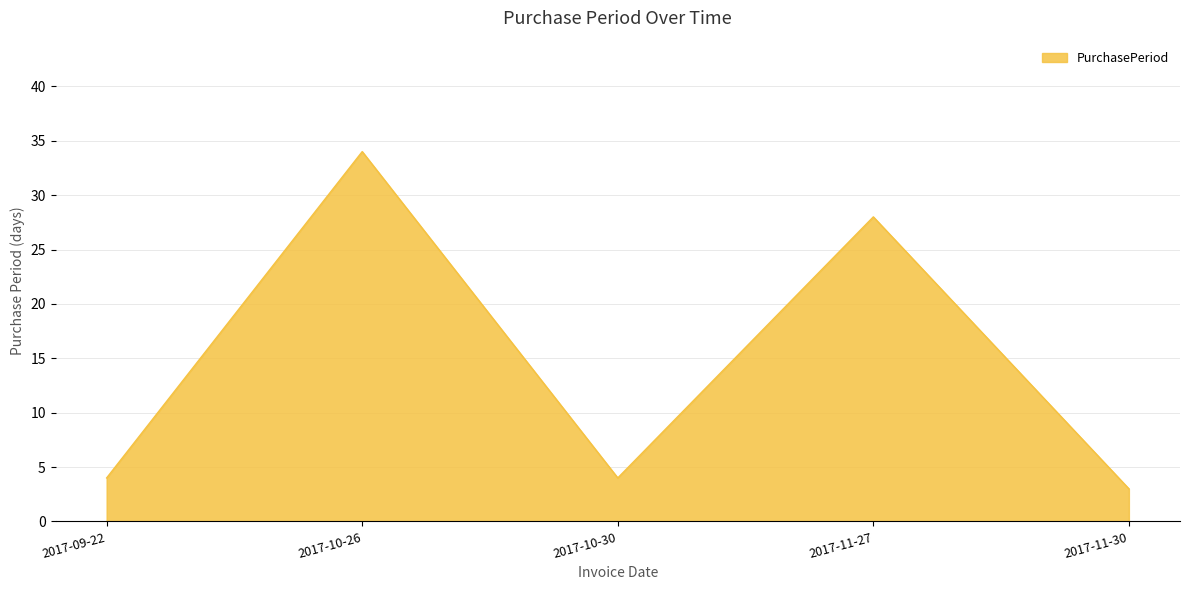

What position from the left is 2017-11-27?

4